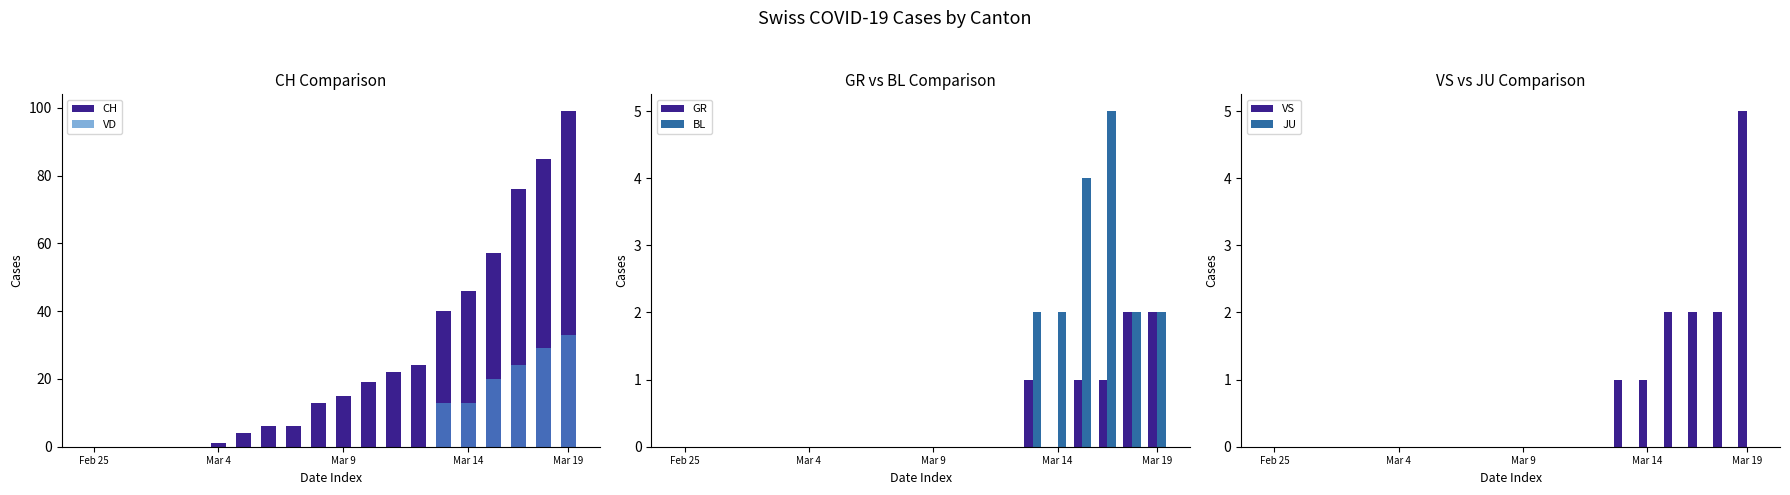

The GR series shows 0 at Mar 4. True or false?

True